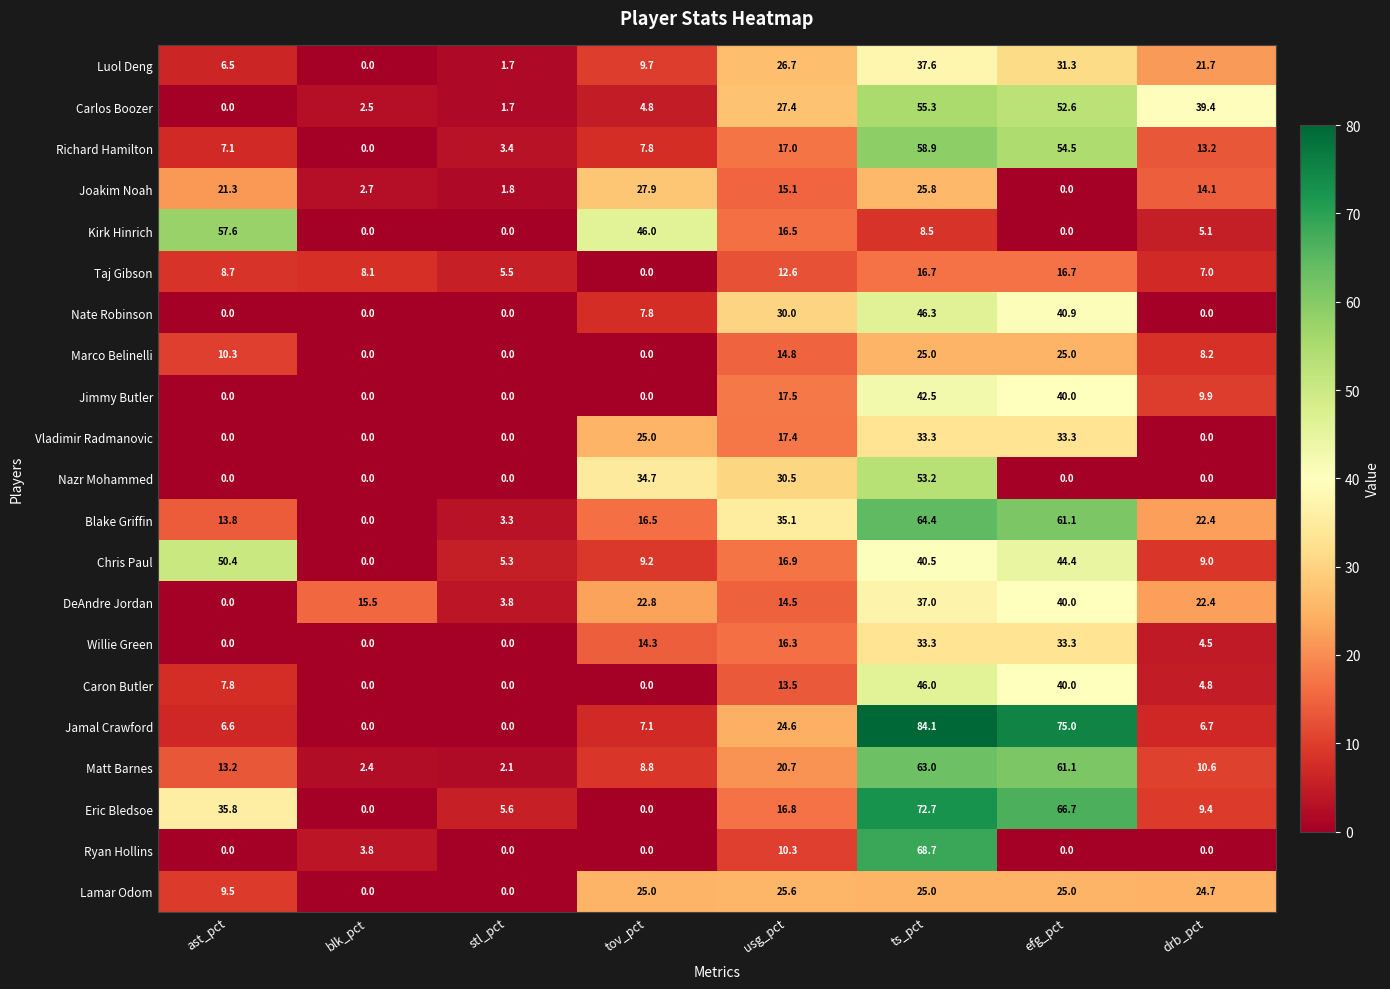

At which label does Eric Bledsoe first exceed 16?

ast_pct